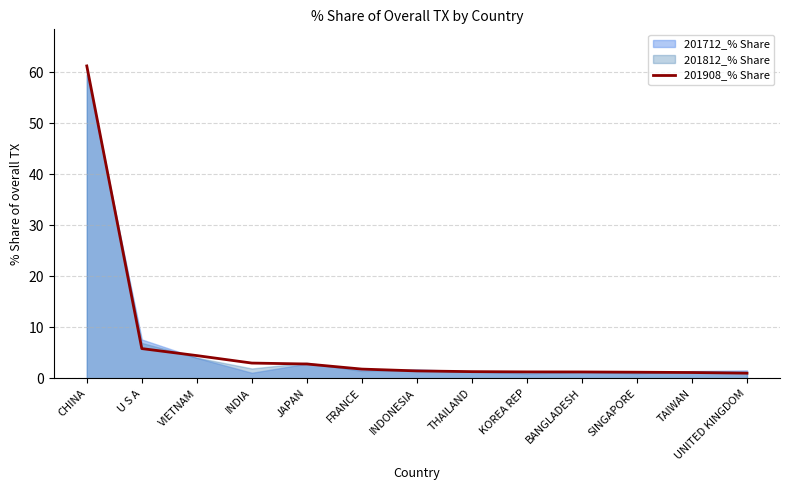

What is the greatest value displayed?

61.2